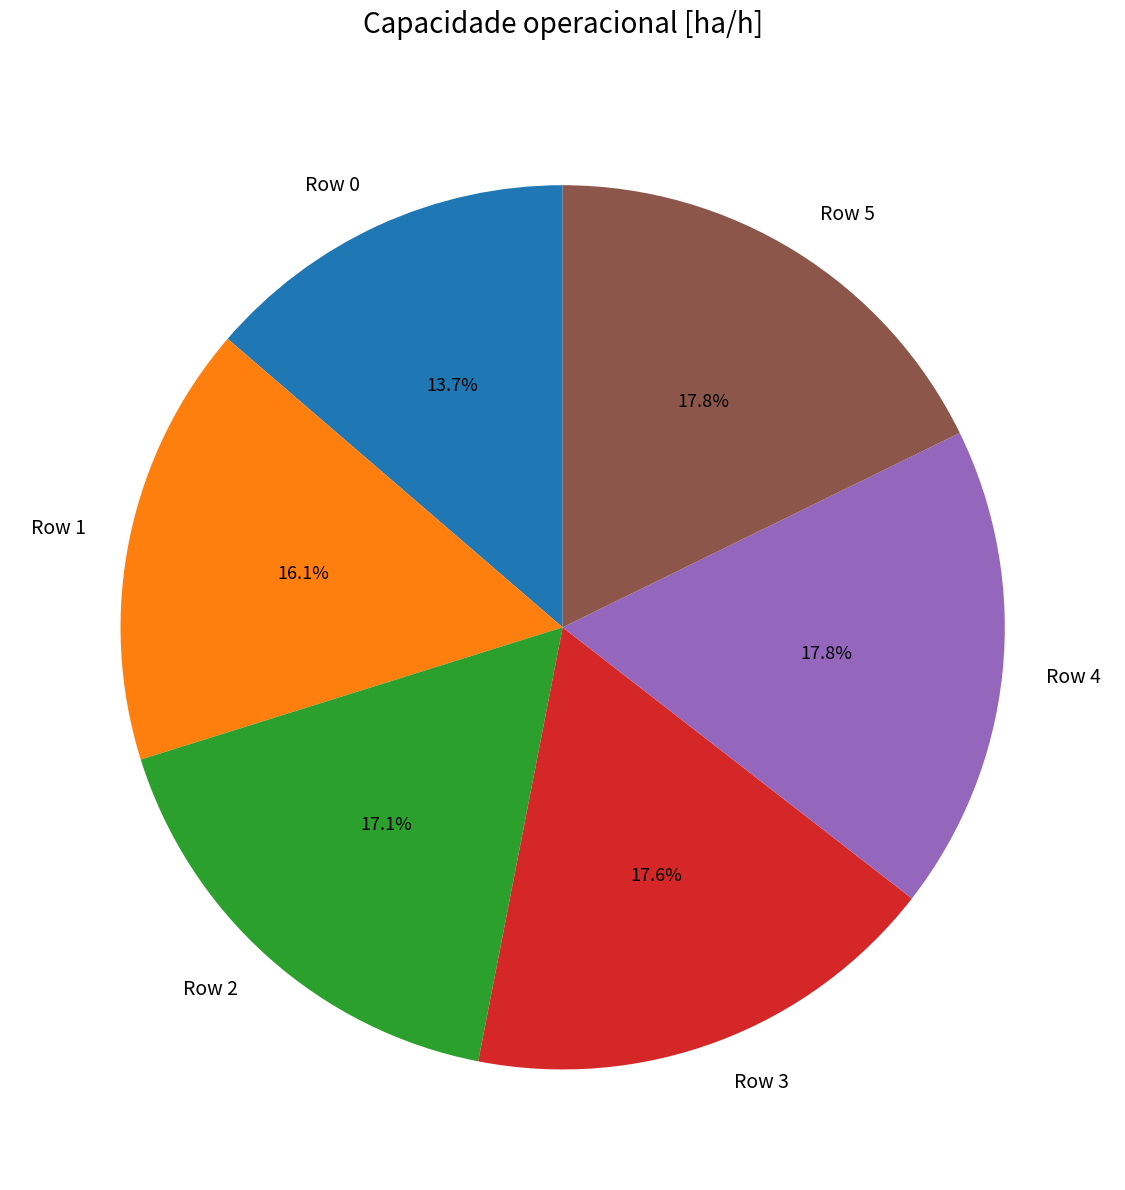

The Row 2 slice represents 28% of the pie. True or false?

False